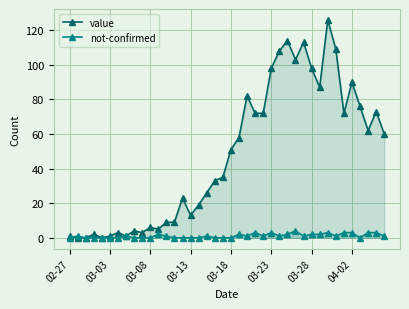

At how many categories does at least one series exceed 106?

5